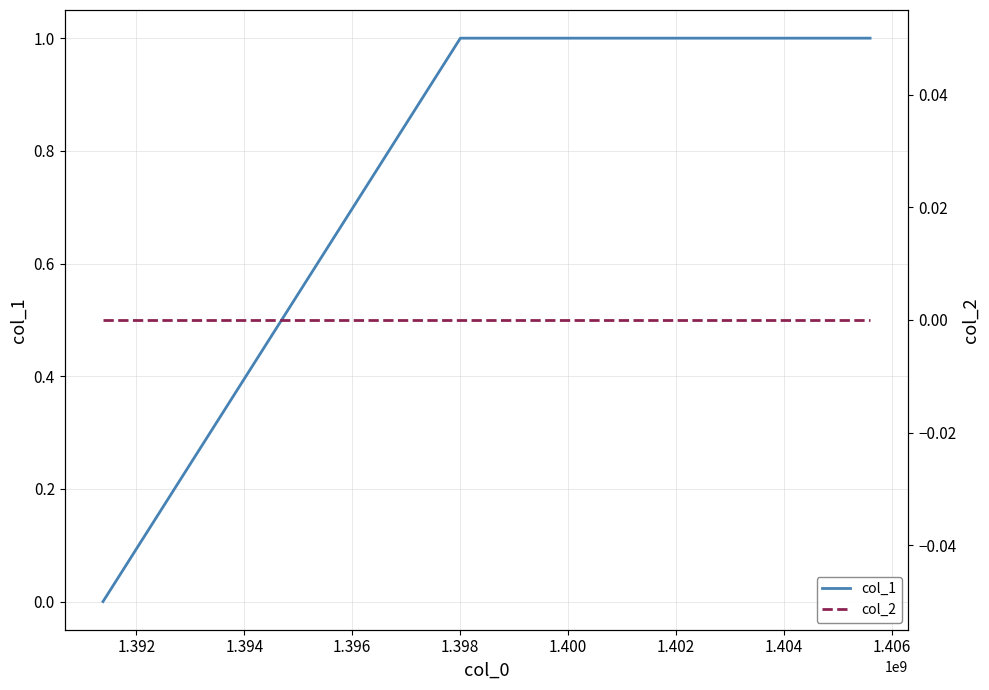

What is the difference between the maximum and minimum values in the col_1 series?

1